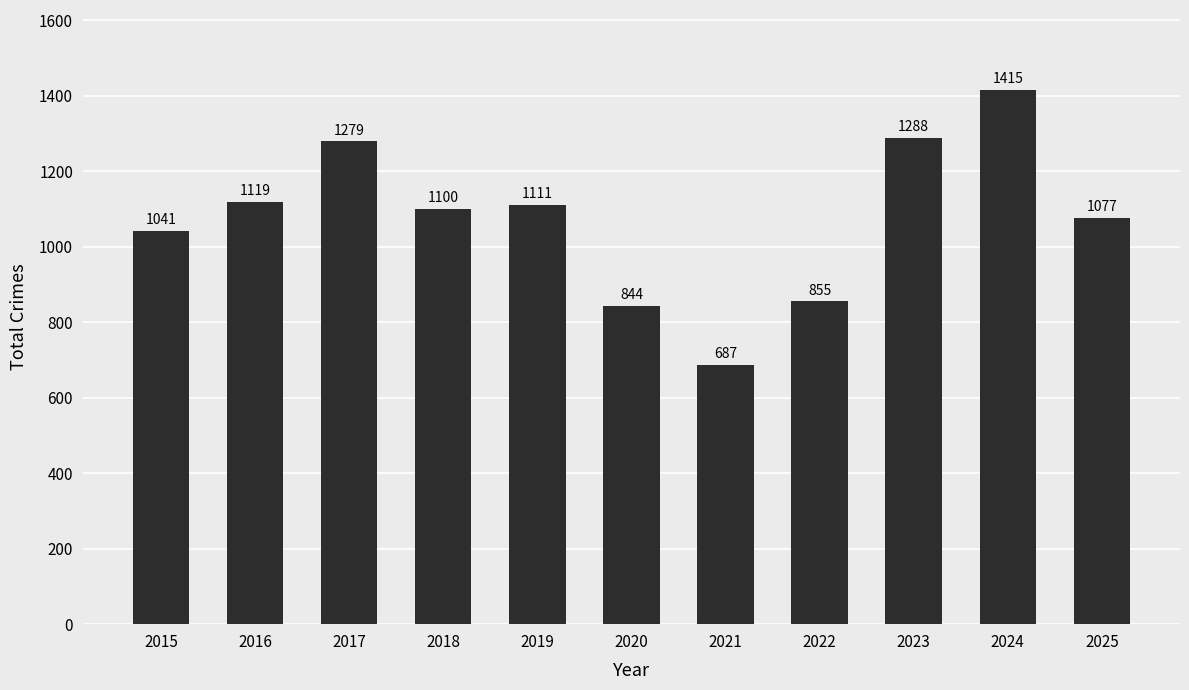

At which label does the data first exceed 1100?

2016